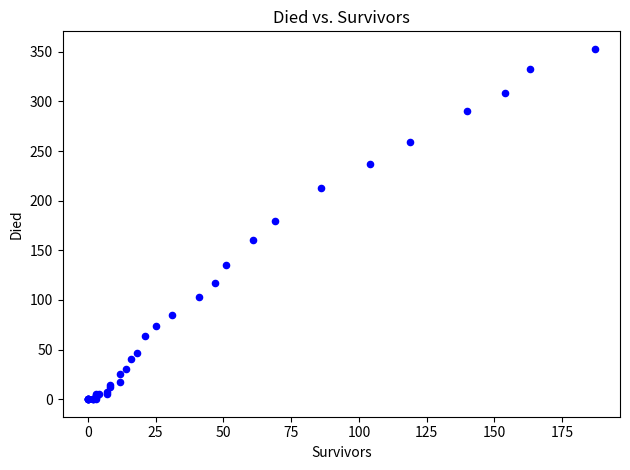

What Y value in the scatter plot is closest to 176?

180